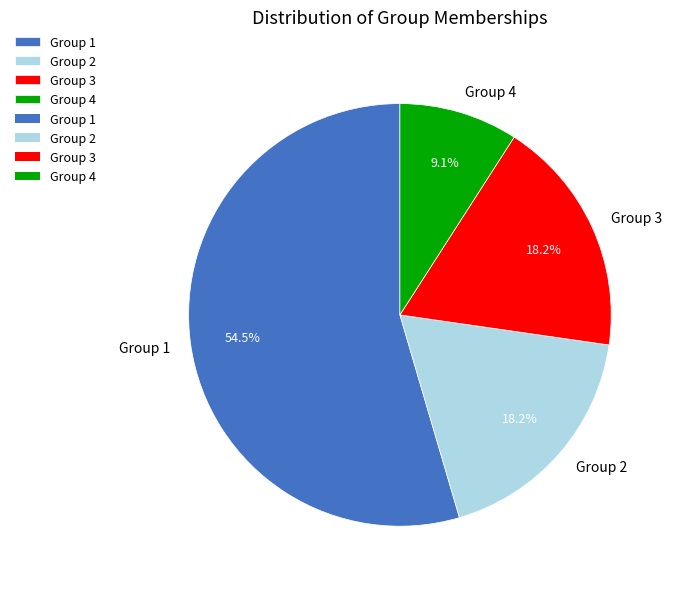

Is the sum of Group 2 and Group 3 greater than half?

No